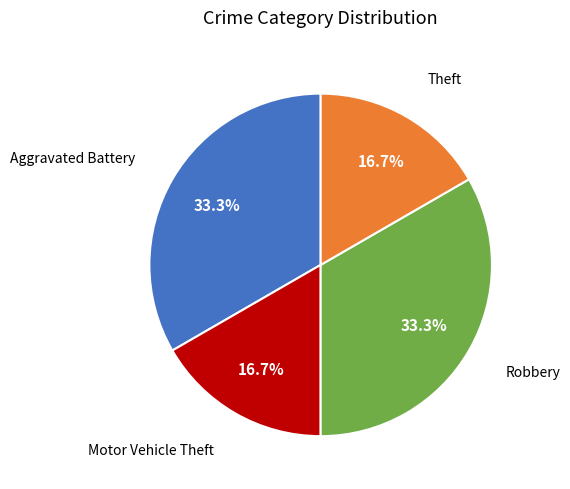

To the nearest percent, what portion does Robbery represent?

33%